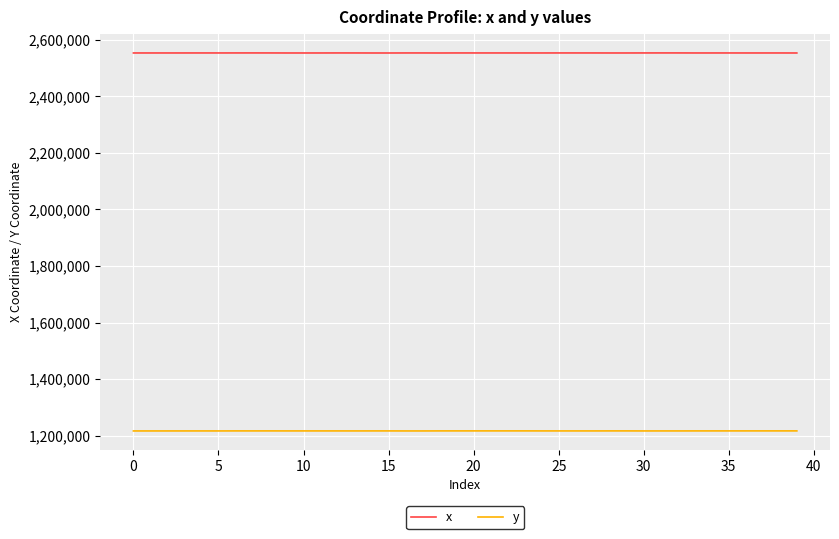

True or false: x and y intersect in this chart.

False